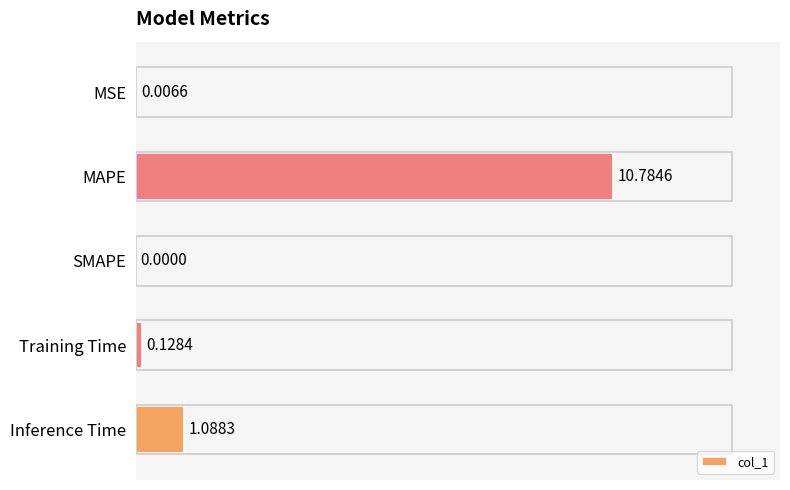

What is the sum of the values at MAPE and MSE?

10.8